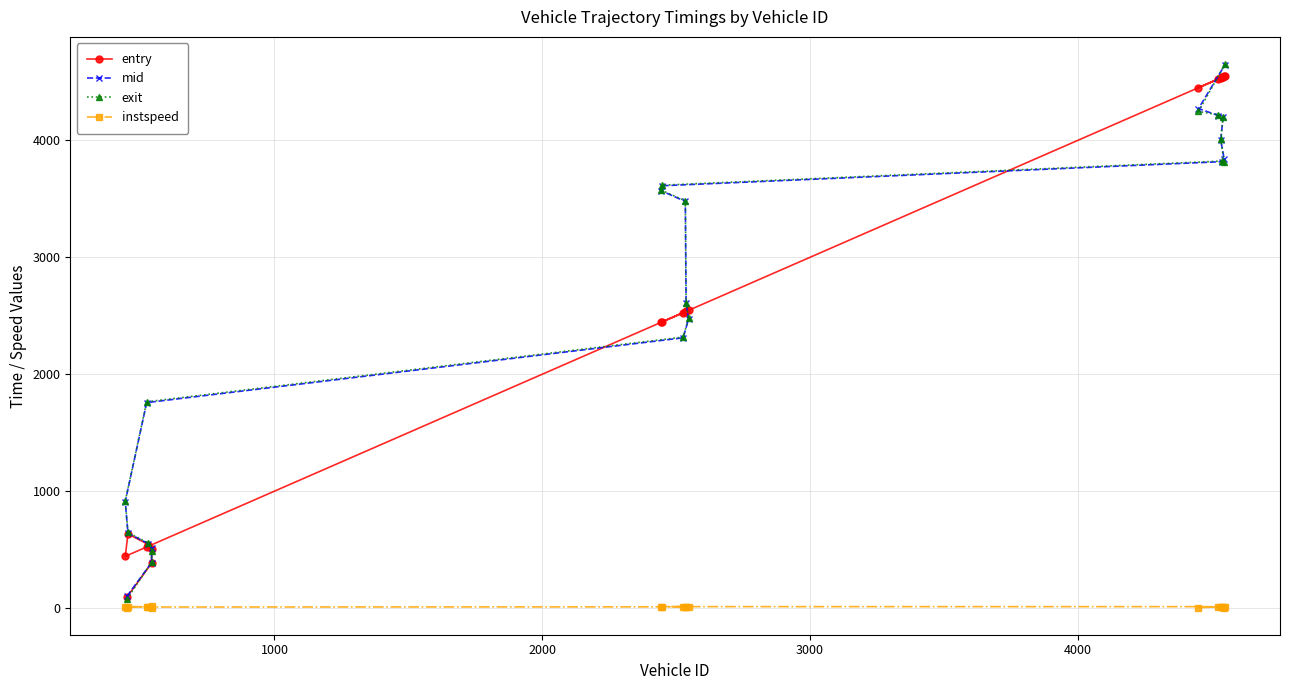

What are all the series names shown in the legend?

entry, mid, exit, instspeed